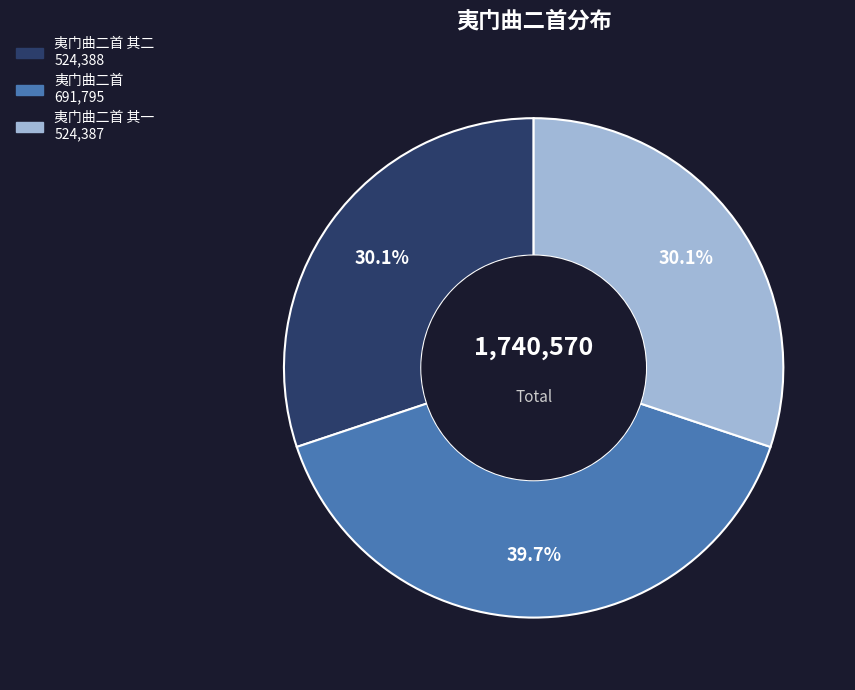

Is there a majority slice in this chart?

No